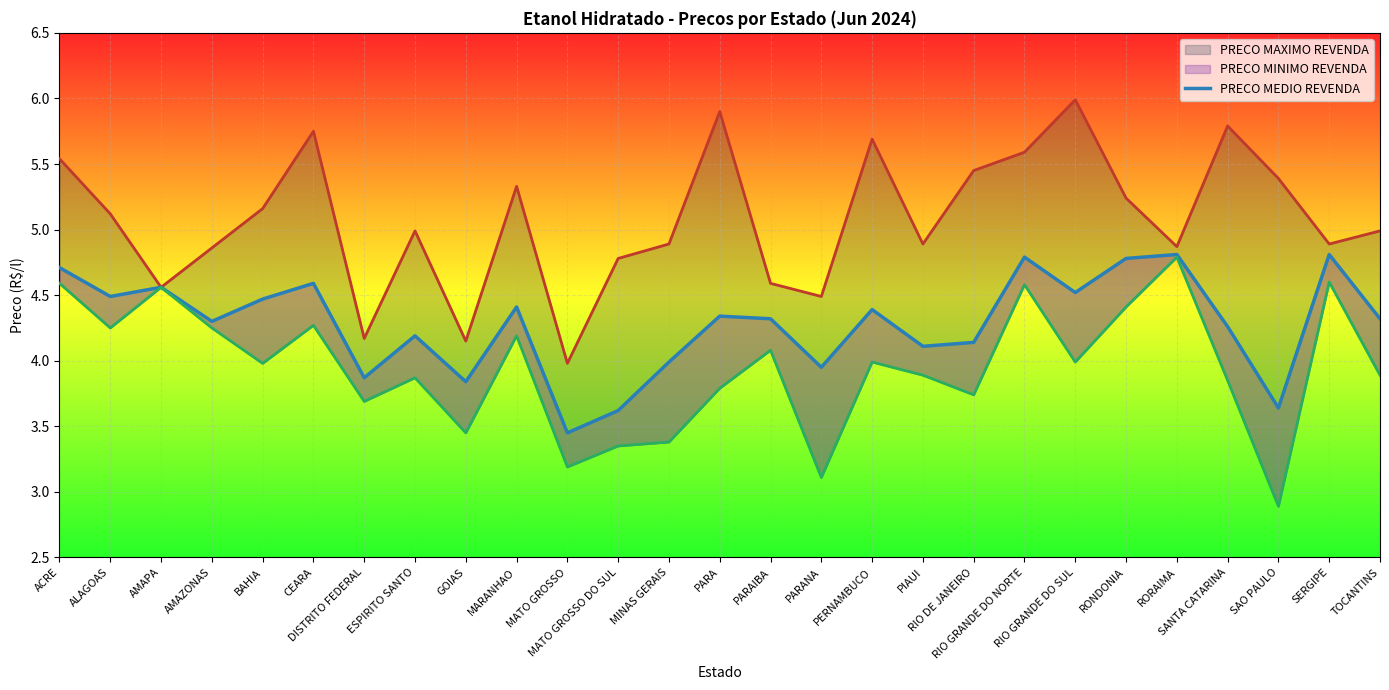

How many categories are shown in the chart?

27